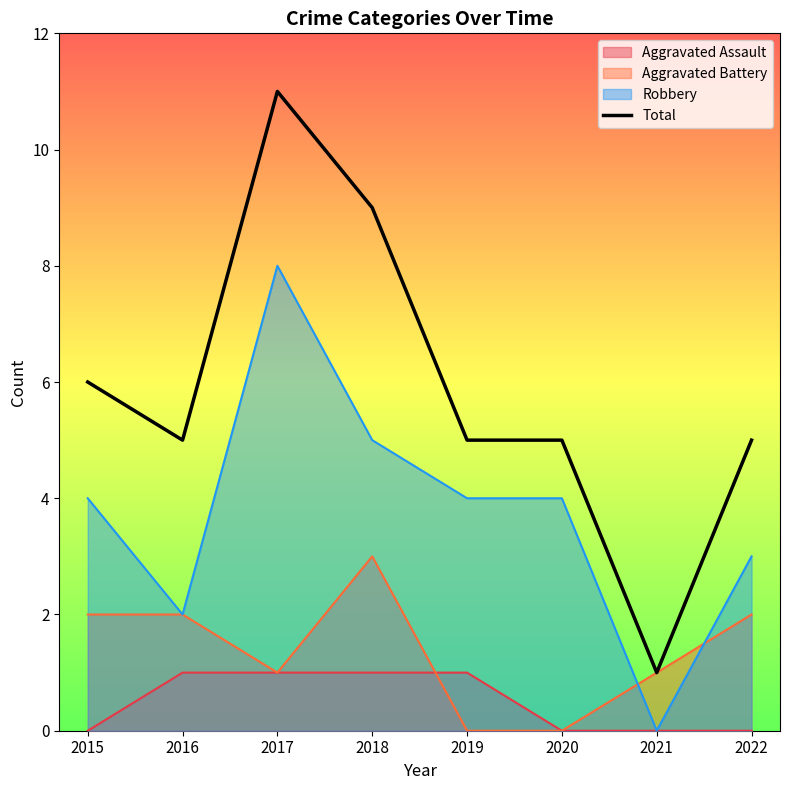

How many values exceed 5?

3